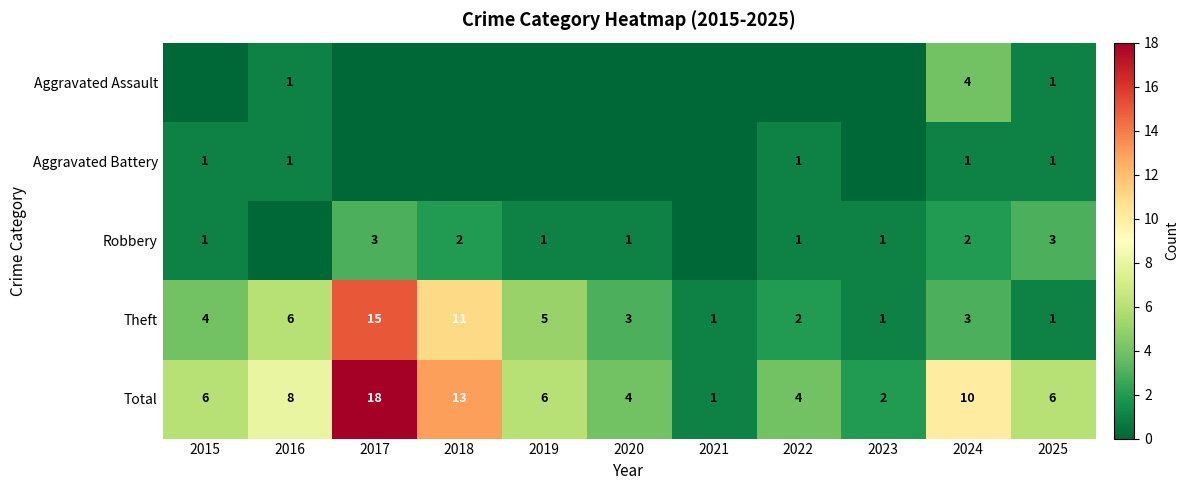

What is the difference between the second highest and minimum values in the Total series?

12